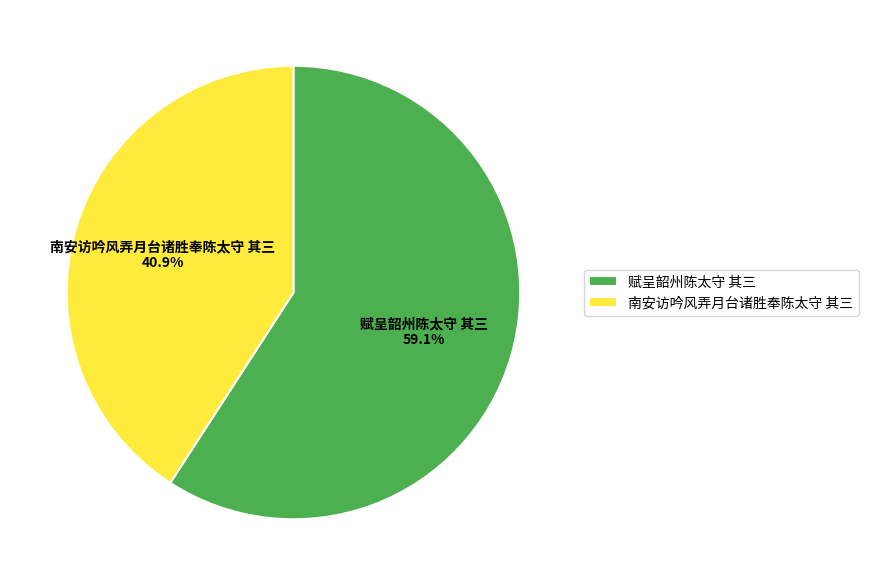

Is it true that 南安访吟风弄月台诸胜奉陈太守 其三 is 41% of the pie?

True